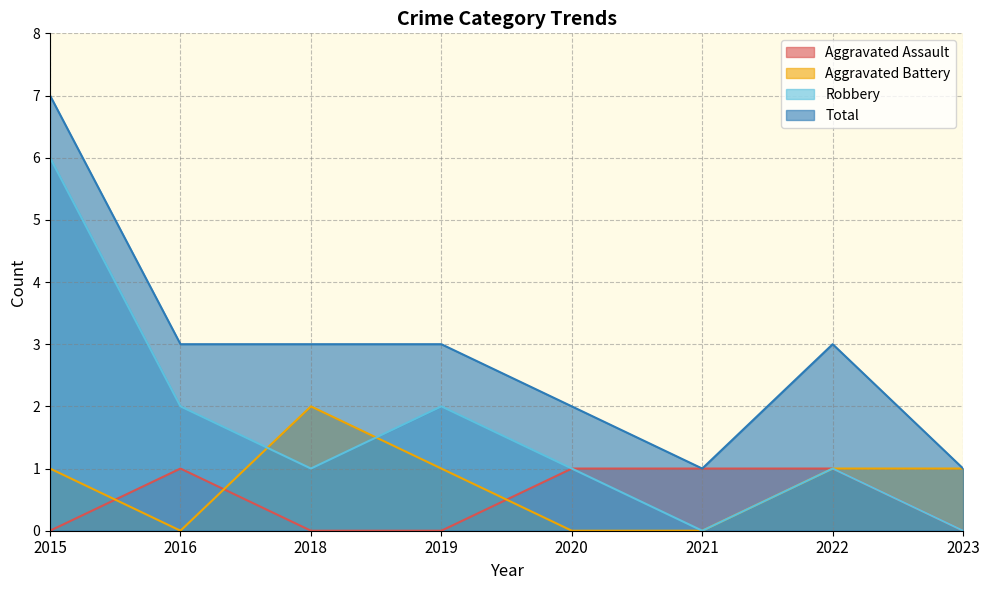

How many lines are shown in the chart?

4